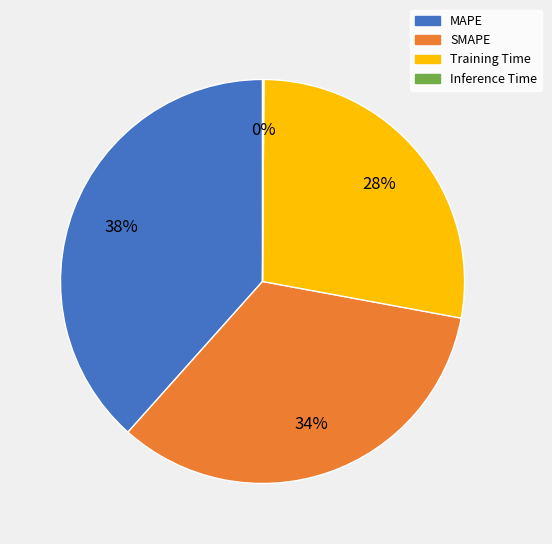

What percentage is the SMAPE slice, to the nearest percent?

34%